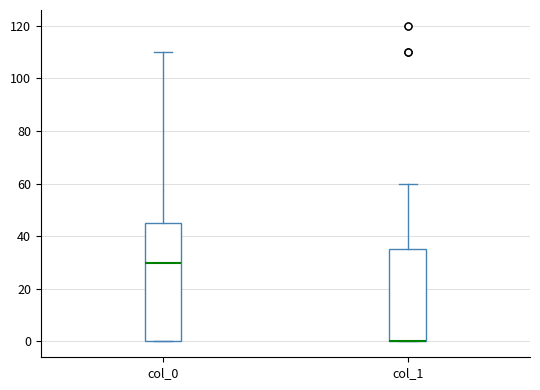

Comparing the boxes themselves (not the whiskers), which one is the tallest?

col_0